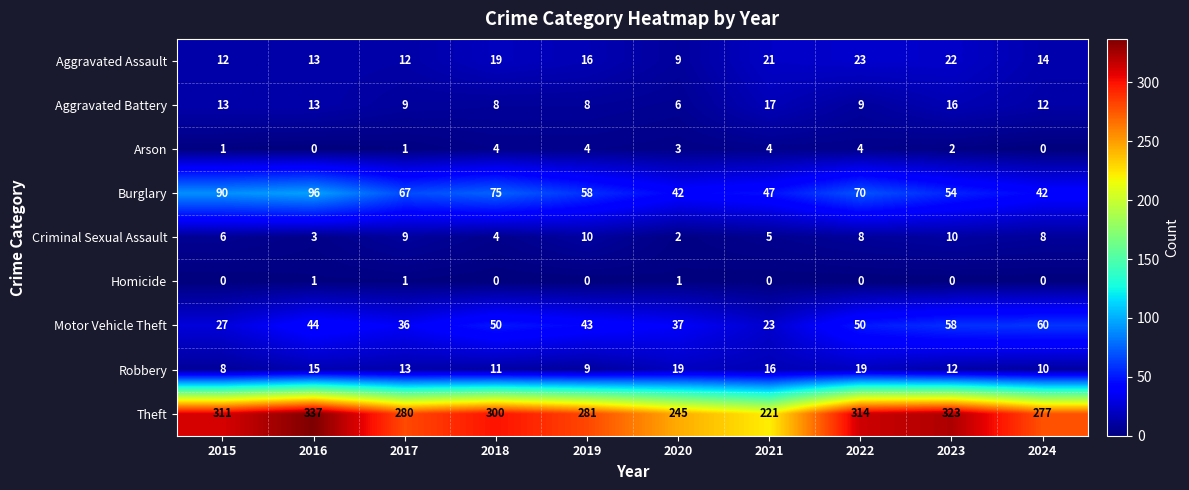

What is the sum of the Aggravated Assault values at 2020 and 2024?

23